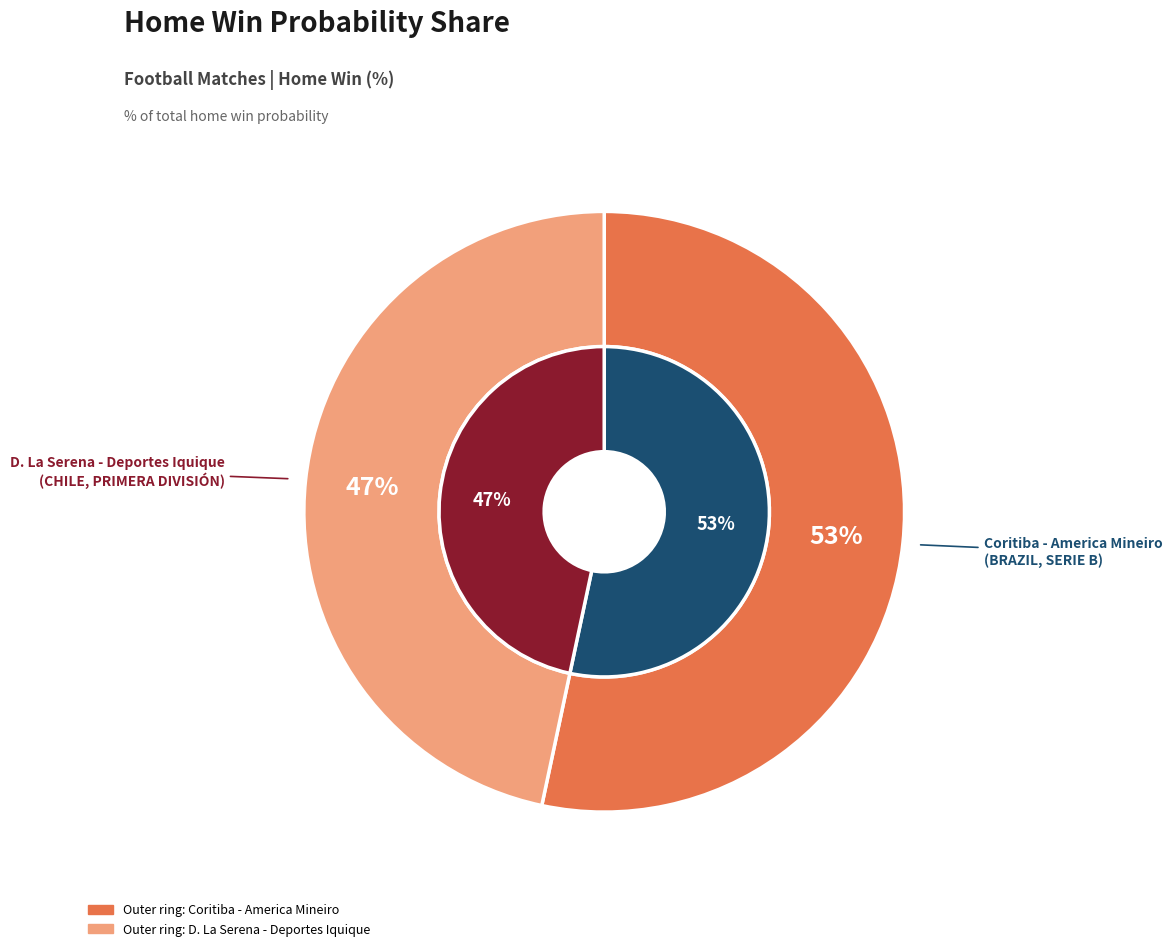

Count the number of slices in the pie.

2